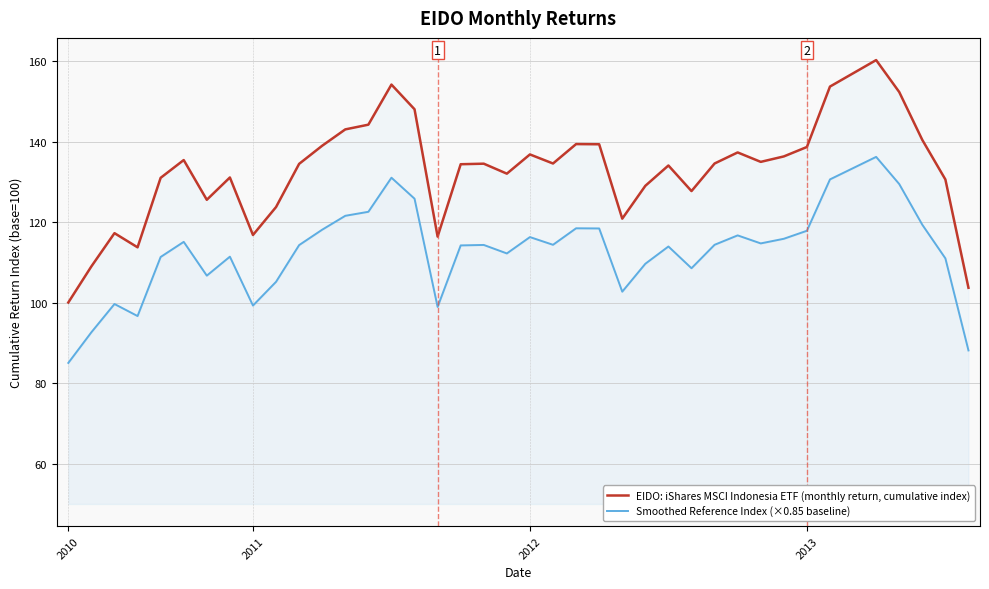

What is the spread (max minus min) of values at 14?

23.1